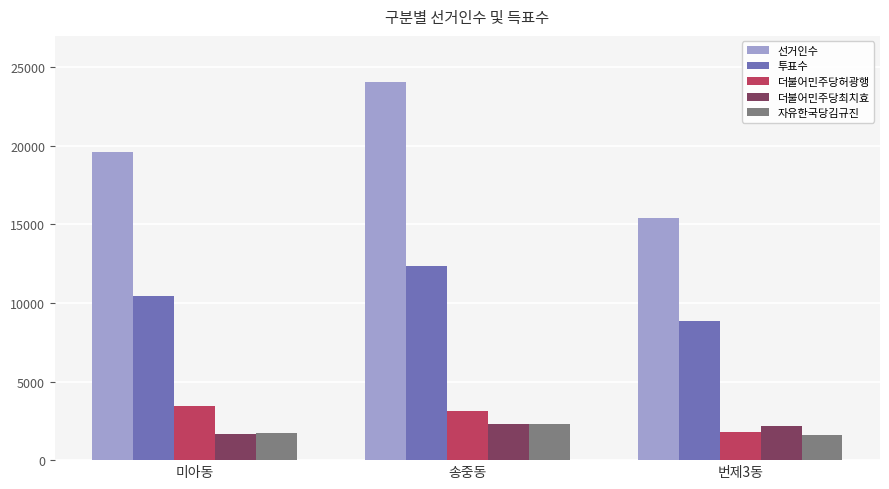

Count the 자유한국당김규진 values in the range 1601 to 2274.

3